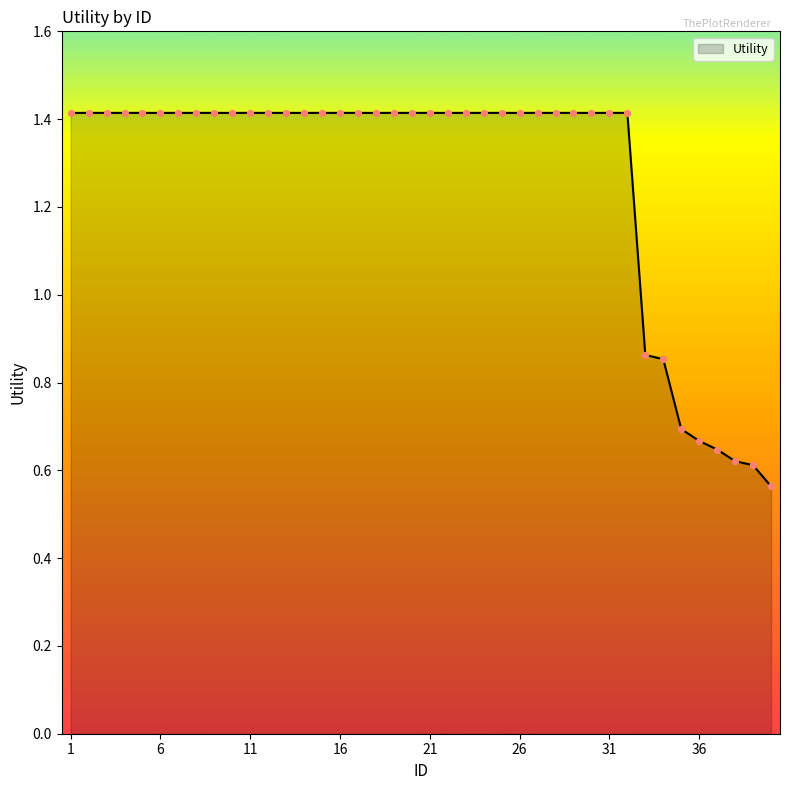

What is the greatest value displayed?

1.4